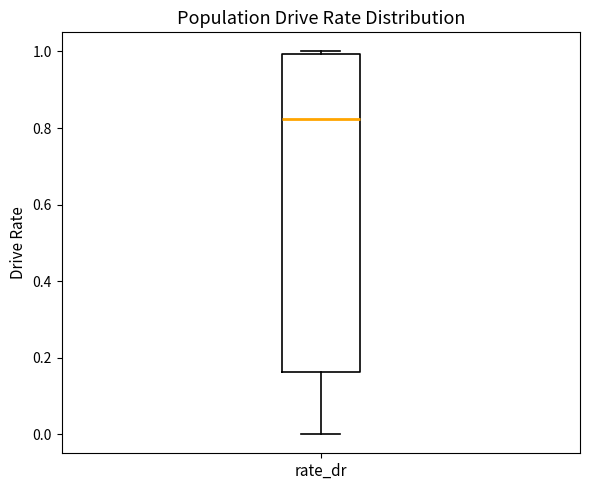

Transcribe this box plot: give where the median line is, the range the box spans, and where the two whiskers end, as read against the y-axis. The values are not printed on the chart, so give them approximately, as read against the axis.

median 0.82, box 0.16 to 1.00, whiskers 0.00 to 1.00 (just above the box's upper edge)